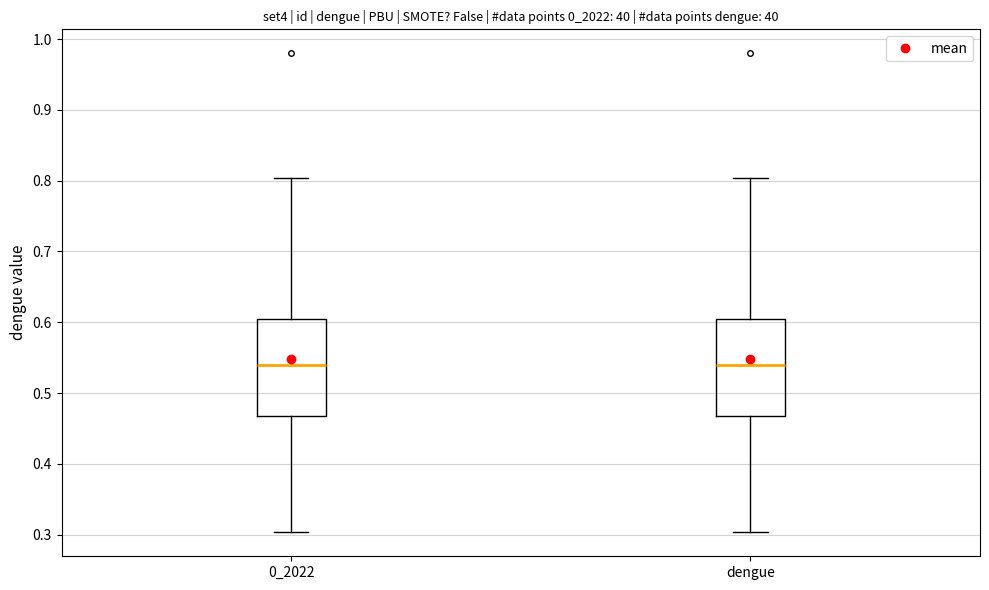

Reading left to right, read every box against the y-axis: the position of its median line, the range the box covers, and the ends of its whiskers. The values are not printed on the chart, so give them approximately, as read against the axis.

0_2022: median 0.54, box 0.47 to 0.60, whiskers 0.30 to 0.80
dengue: median 0.54, box 0.47 to 0.60, whiskers 0.30 to 0.80